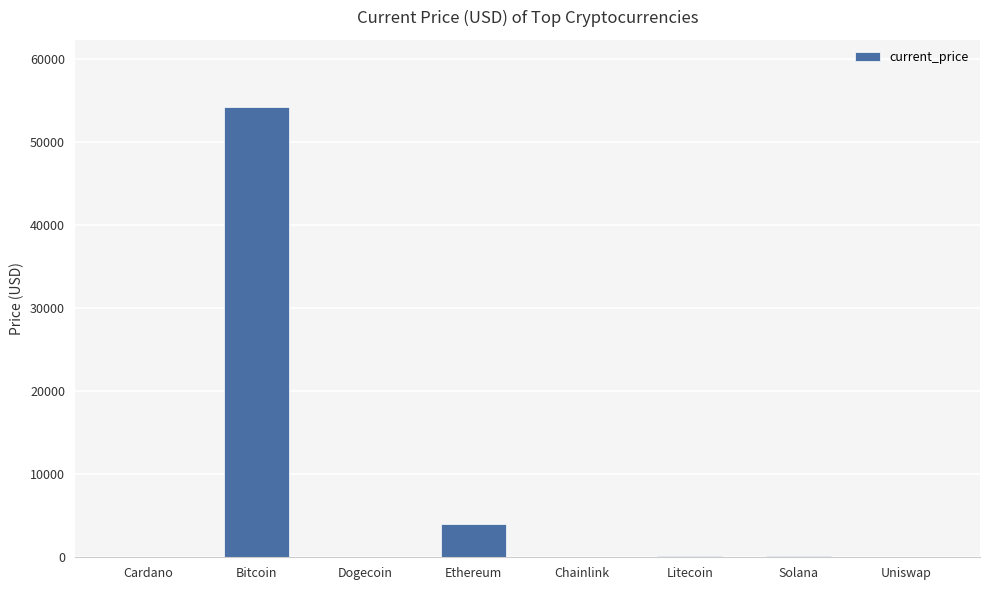

Are the bars horizontal?

No